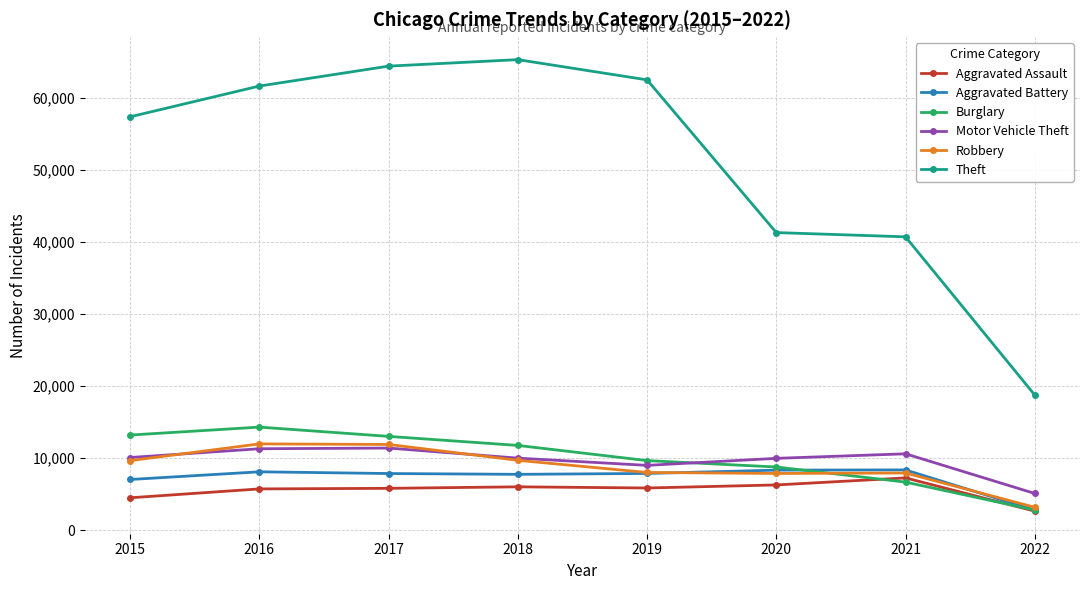

How many lines are shown in the chart?

6